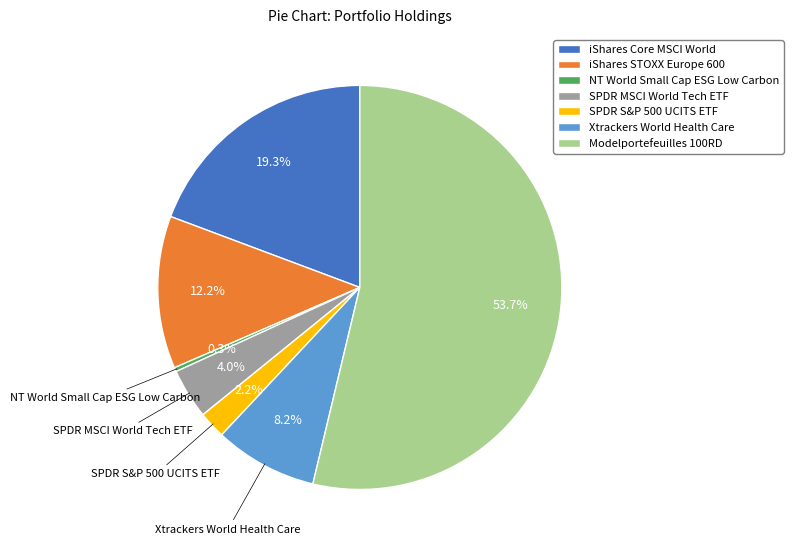

Is it true that SPDR MSCI World Tech ETF is 10% of the pie?

False